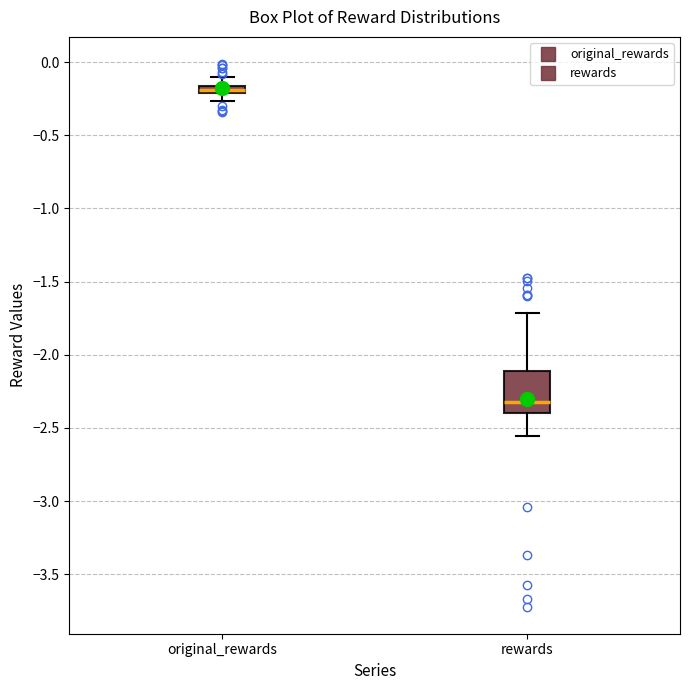

Comparing the boxes themselves (not the whiskers), which one is the tallest?

rewards